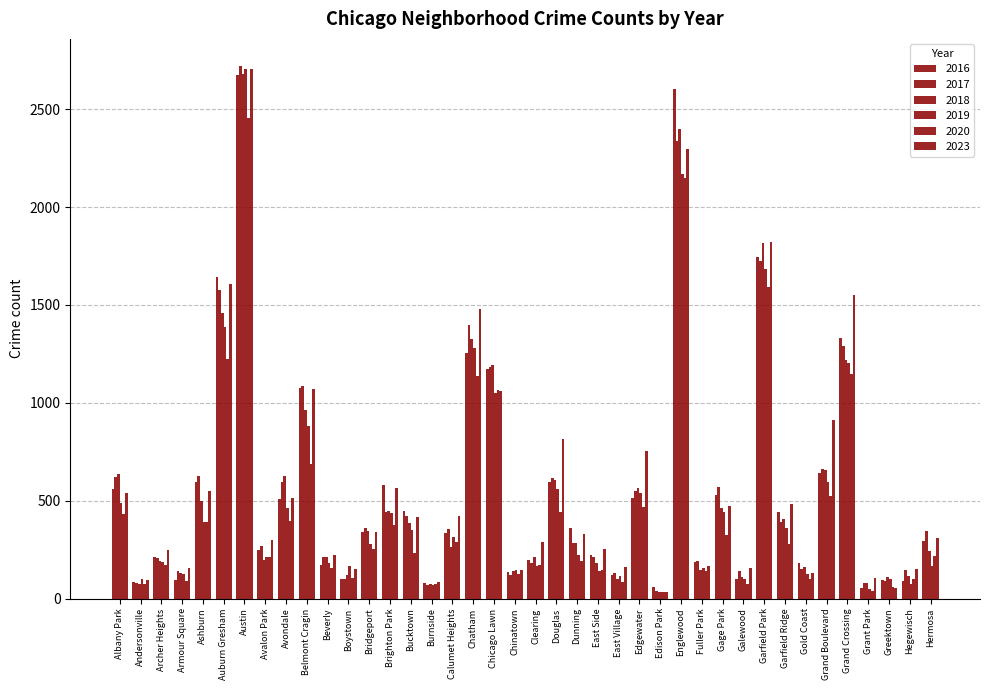

How many bars are there in each group?

6